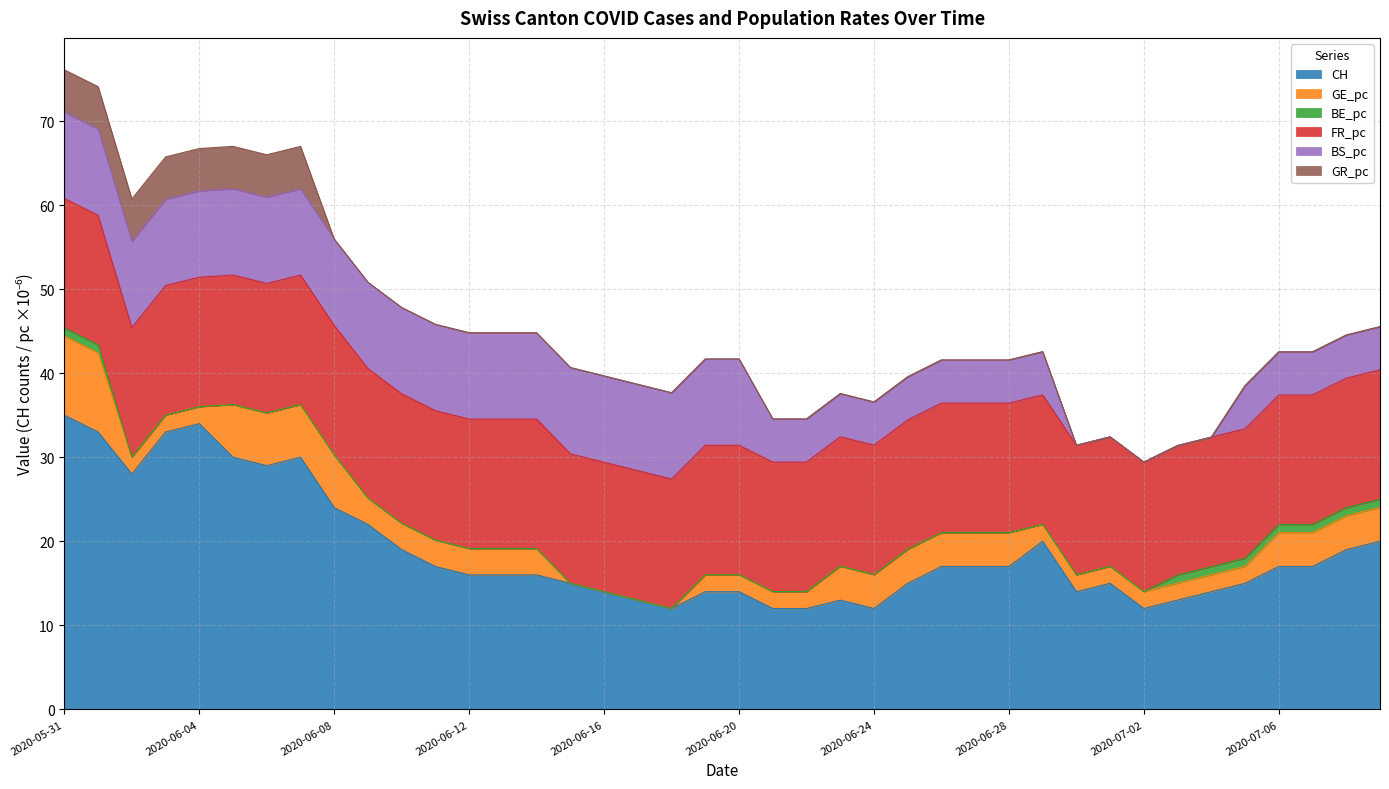

The BS_pc series shows 0.0 at 2020-05-31. True or false?

False